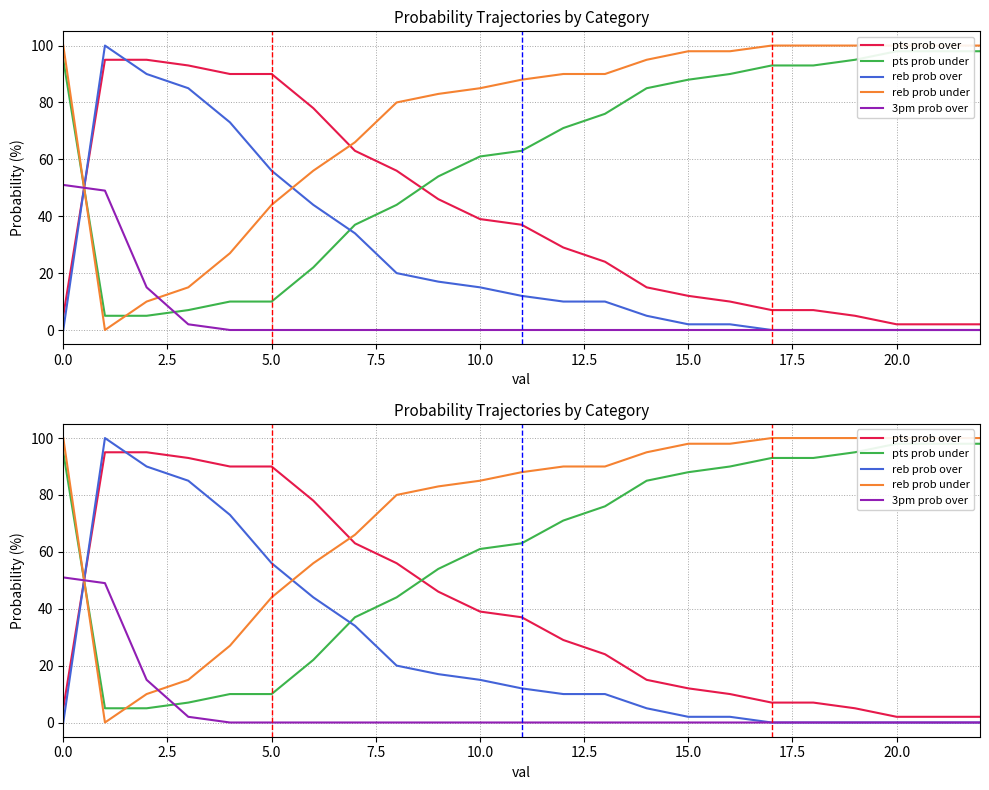

At which label does pts prob over reach its minimum?

20